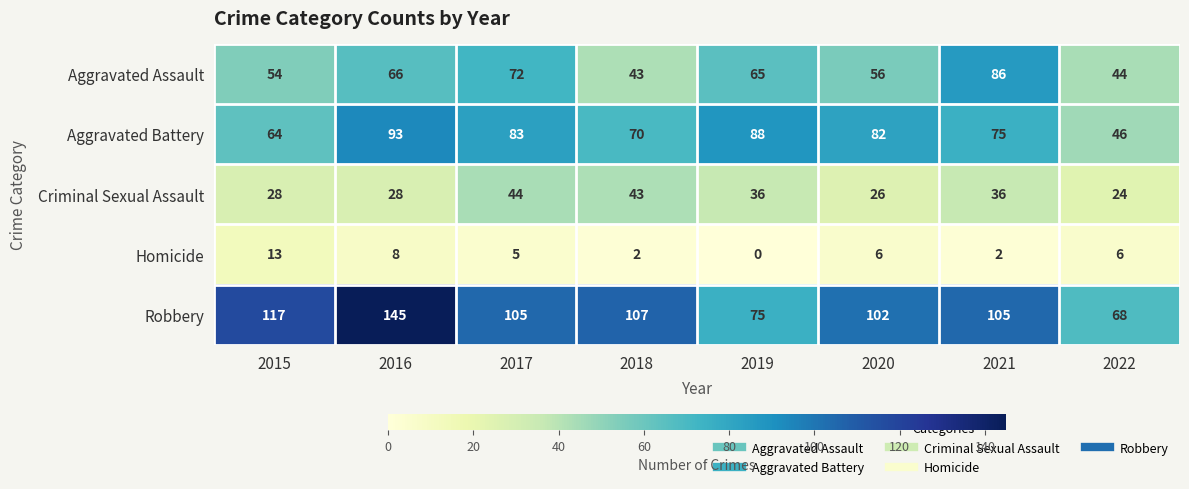

Between 2016 and 2018, which series saw the biggest shift?

Robbery